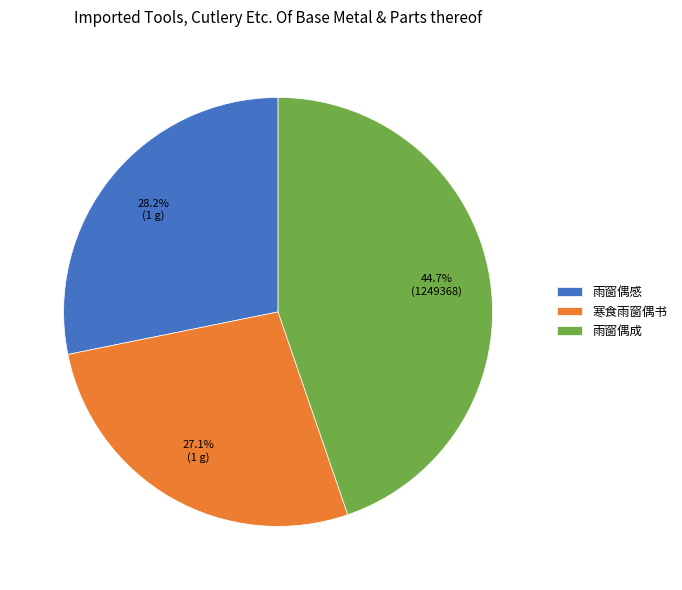

Which category has the smallest portion of the pie?

寒食雨窗偶书